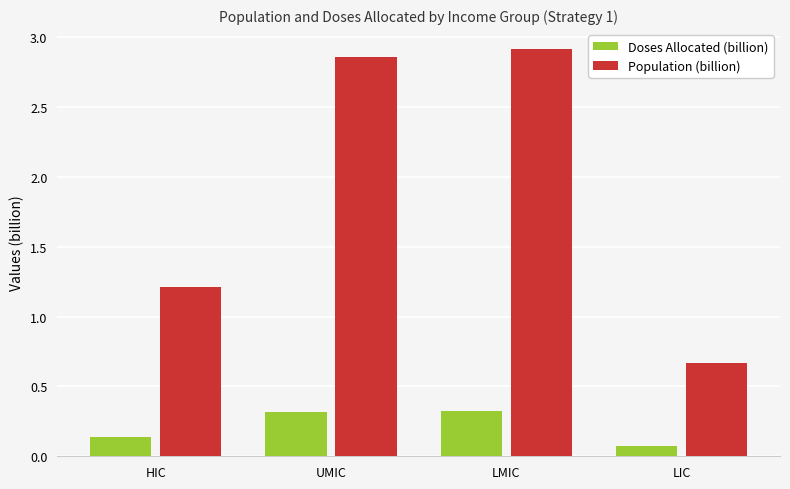

What is the difference between the highest and lowest values at UMIC?

2.5